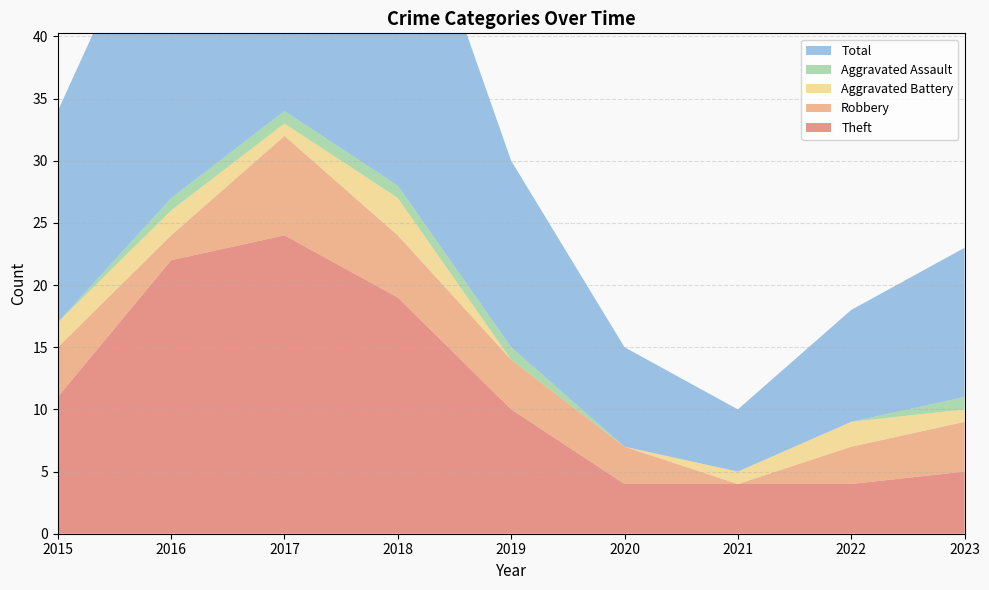

Reading right to left, list all the values displayed in this chart.

Theft: 2023=5	2022=4	2021=4	2020=4	2019=10	2018=19	2017=24	2016=22	2015=11
Robbery: 2023=4	2022=3	2021=0	2020=3	2019=4	2018=5	2017=8	2016=2	2015=4
Aggravated Battery: 2023=1	2022=2	2021=1	2020=0	2019=0	2018=3	2017=1	2016=2	2015=2
Aggravated Assault: 2023=1	2022=0	2021=0	2020=0	2019=1	2018=1	2017=1	2016=1	2015=0
Total: 2023=12	2022=9	2021=5	2020=8	2019=15	2018=28	2017=35	2016=27	2015=17